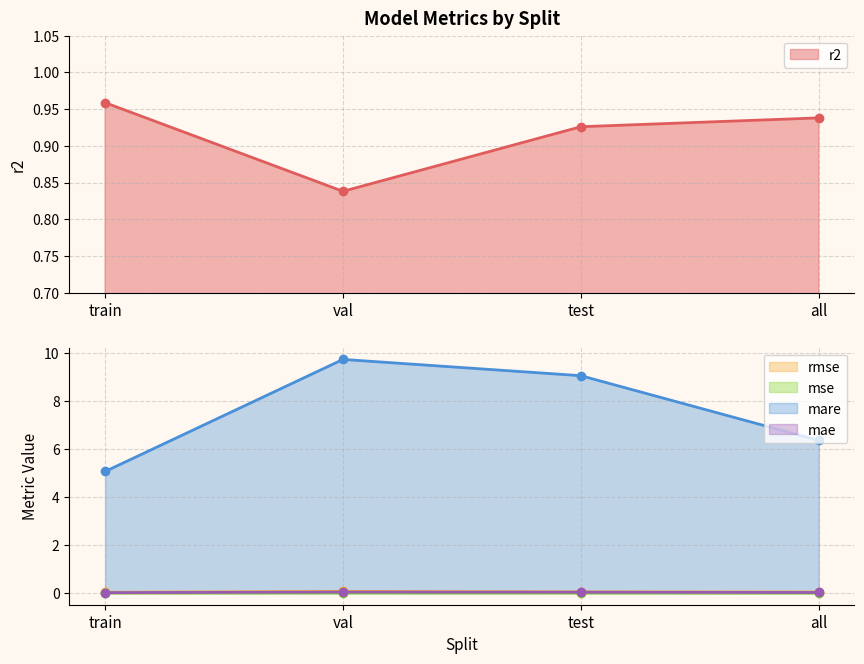

List the series in order of their peak value, lowest first.

mse, mae, rmse, r2, mare